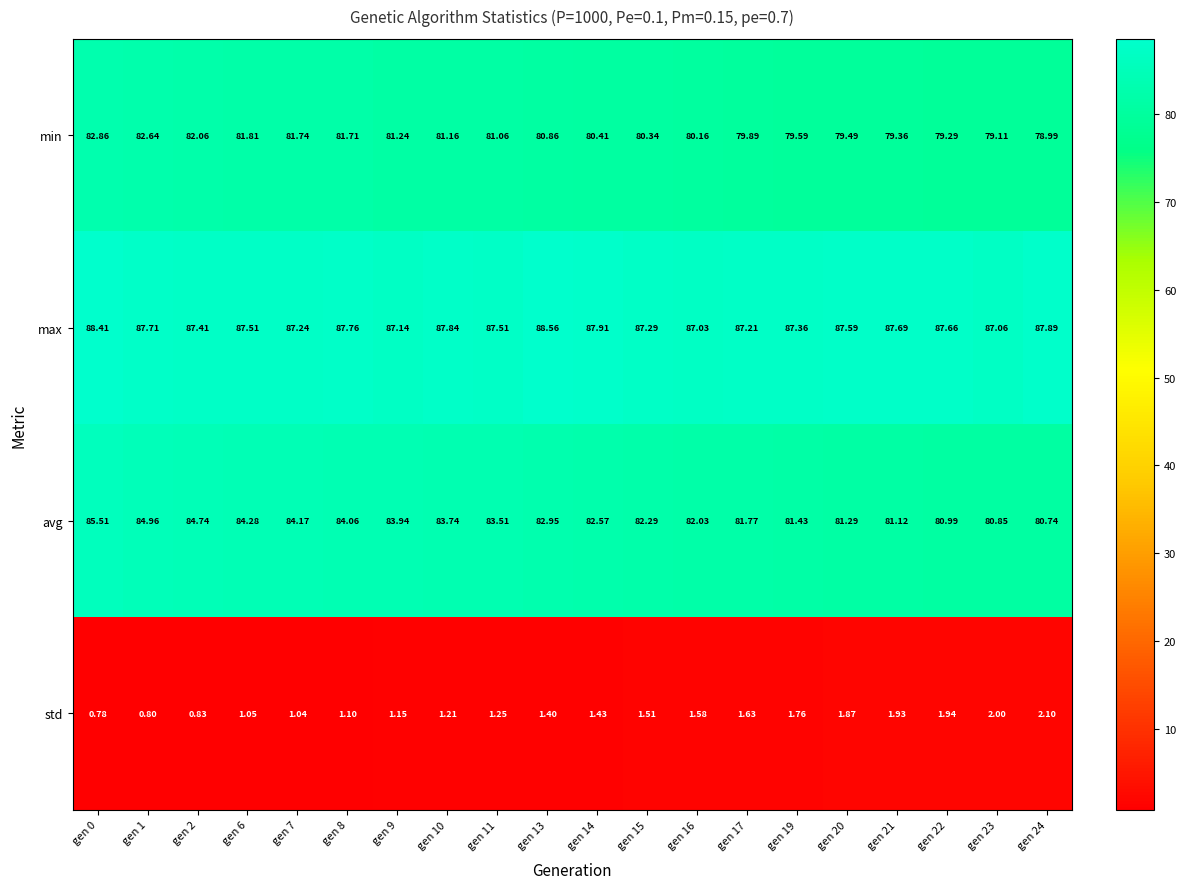

What is the total value across all series at gen 8?

254.6